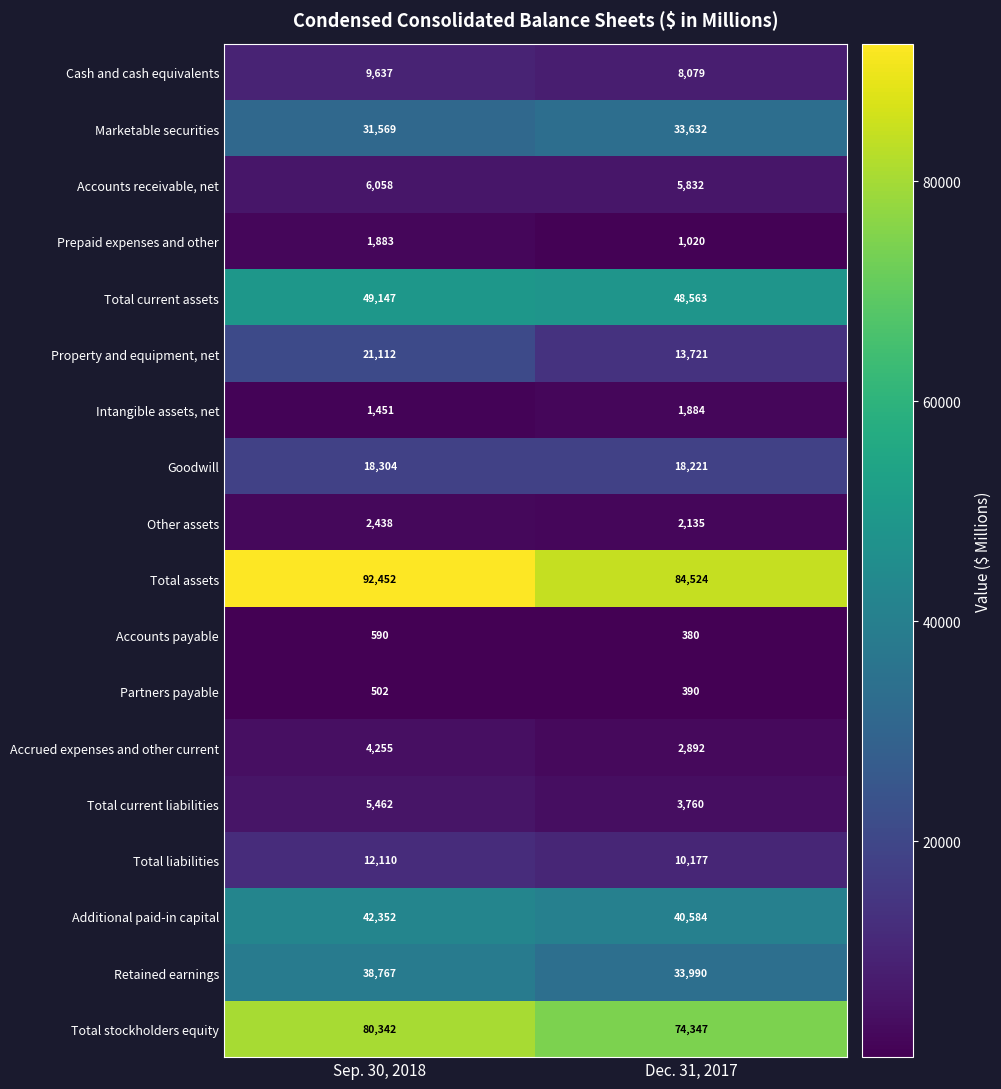

True or false: Additional paid-in capital has a value of 42352 at Sep. 30, 2018.

True